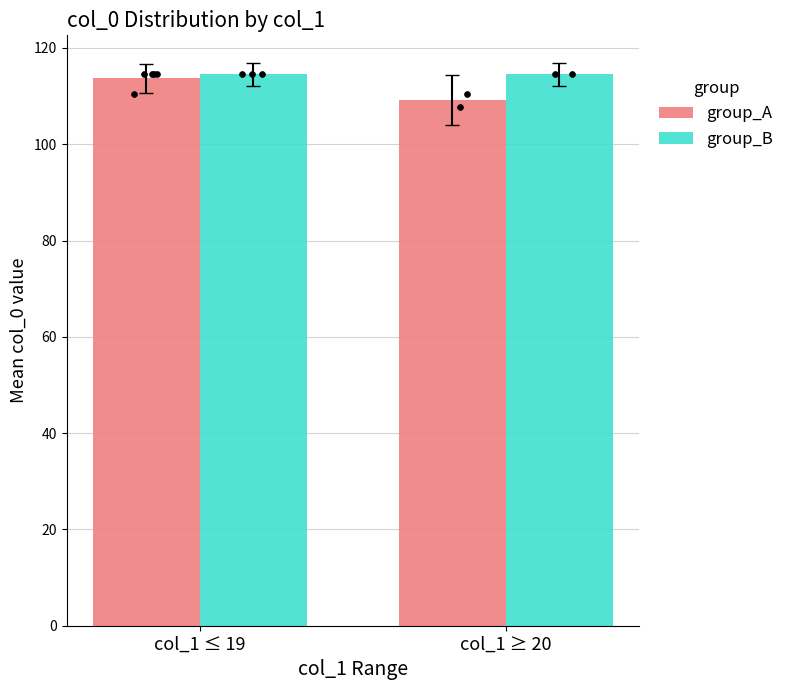

Which series contains the highest Y value?

group_B